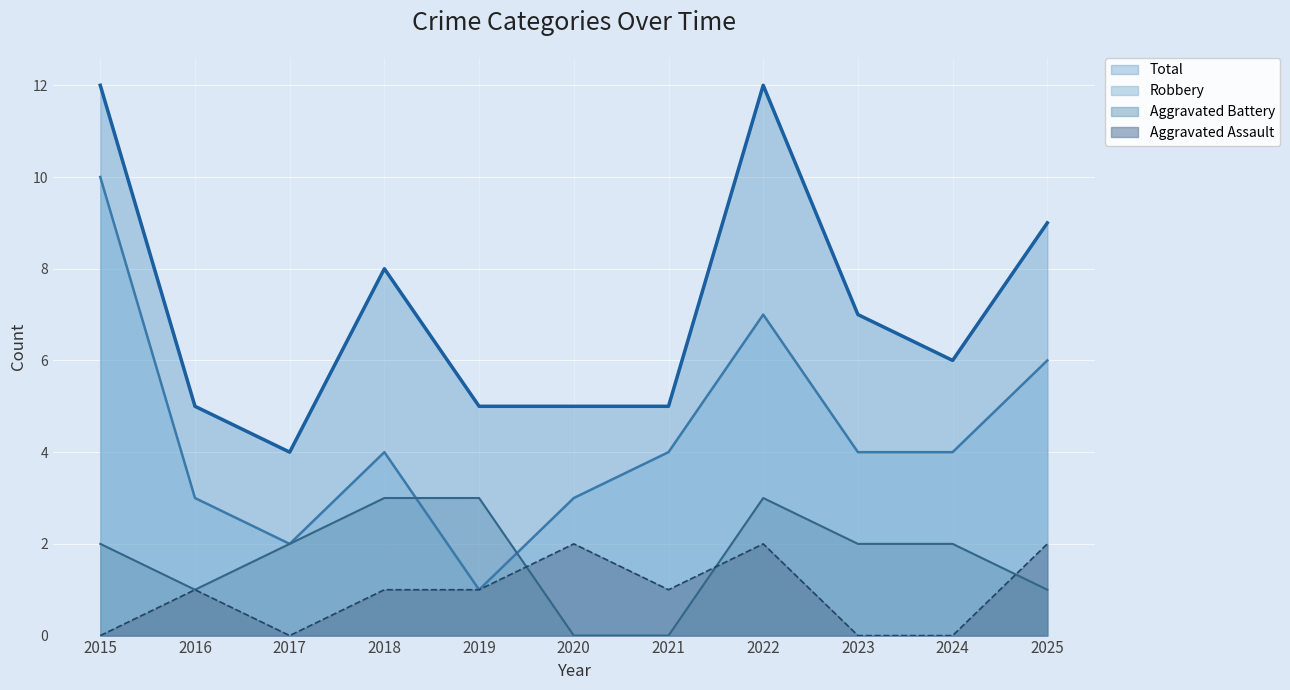

How many values in Aggravated Assault are above zero?

7